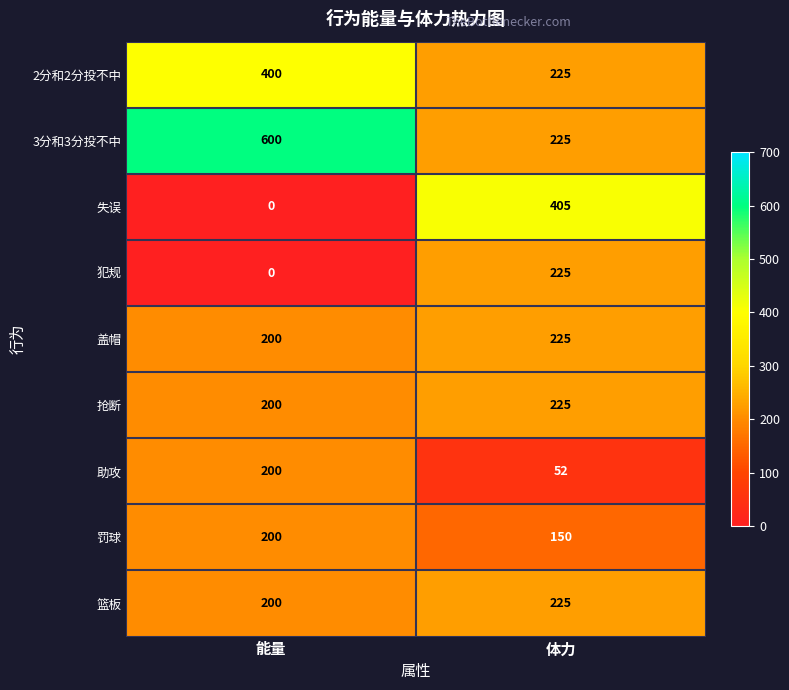

What is the maximum value shown in the chart?

600